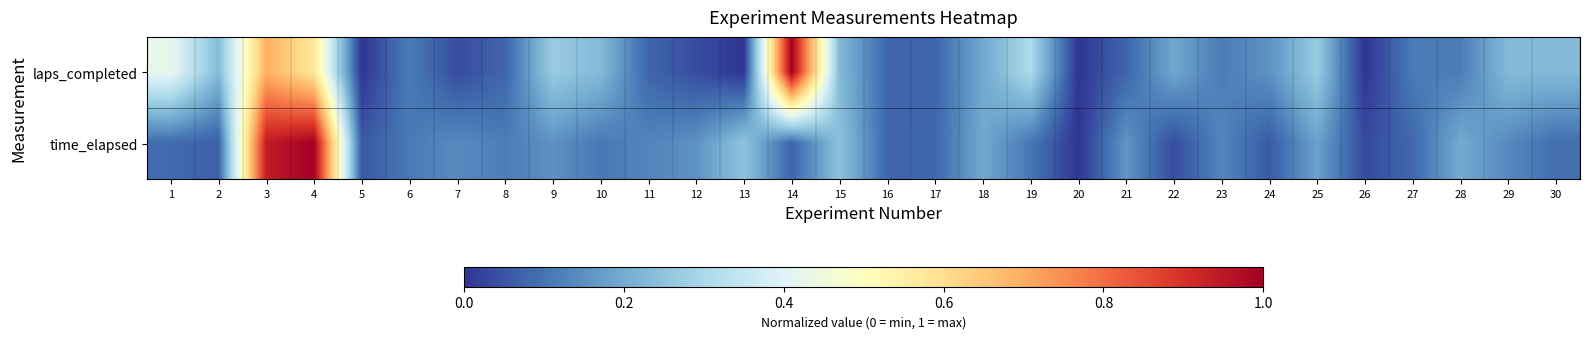

What is the spread (max minus min) of values at 22?

0.2